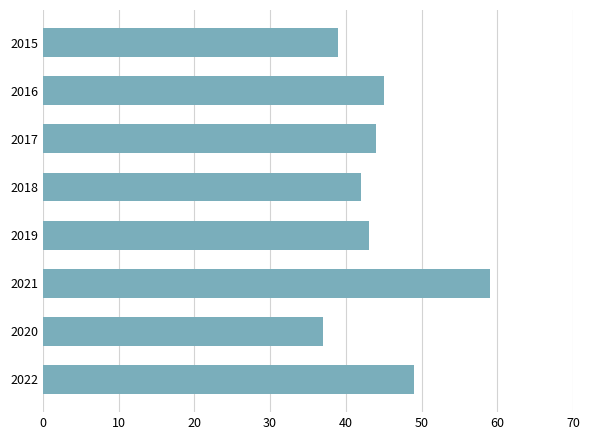

Is it true that the value at 2021 is 59?

True